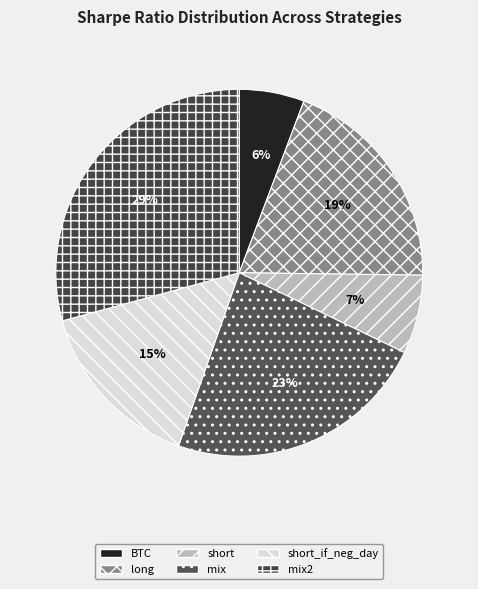

Does any single category account for the majority?

No